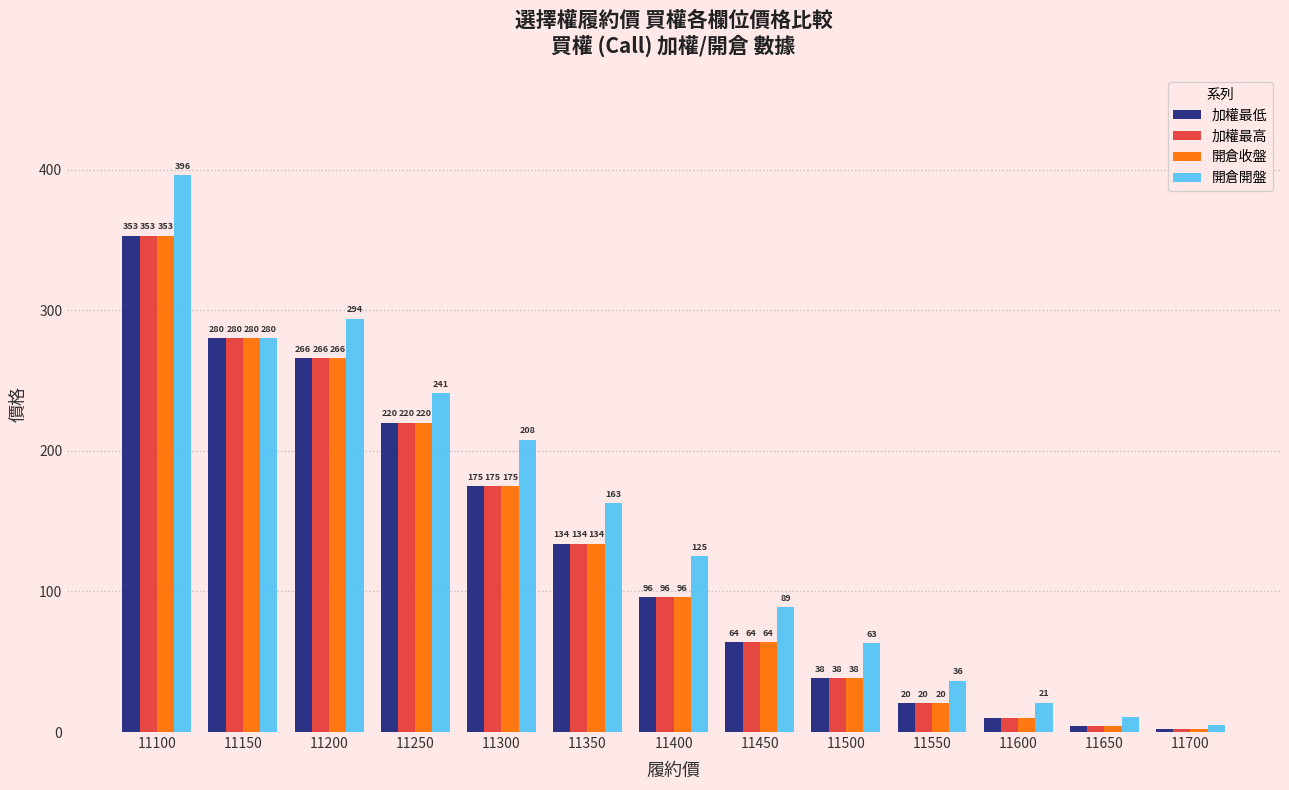

At which label does 開倉開盤 reach its minimum?

11700